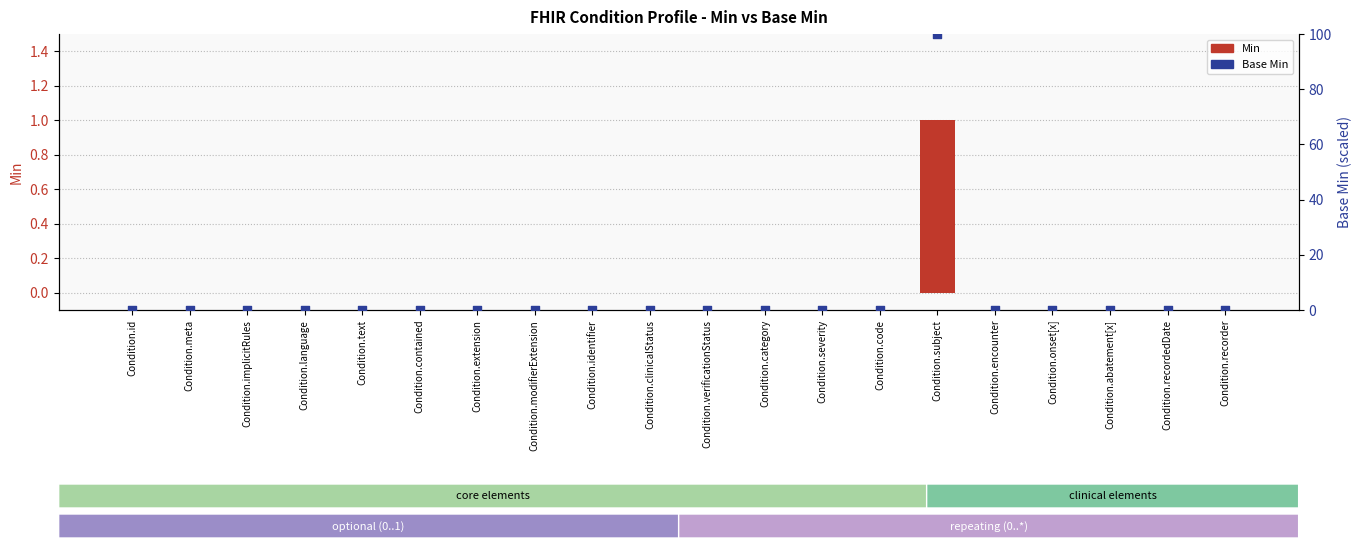

Is the value of Base Min at Condition.id greater than the value of Min at Condition.category?

No